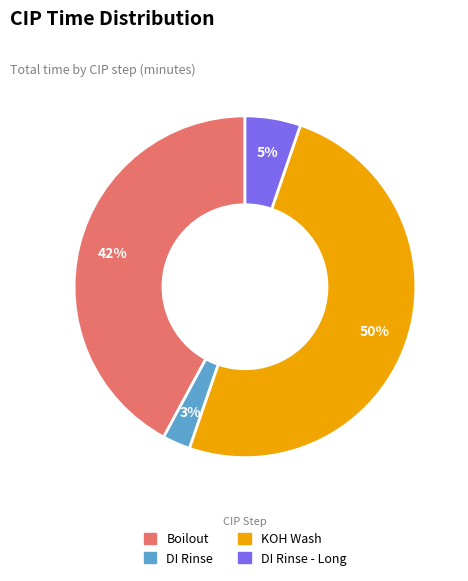

To the nearest percent, what is the difference between the largest and smallest slice percentages?

47%